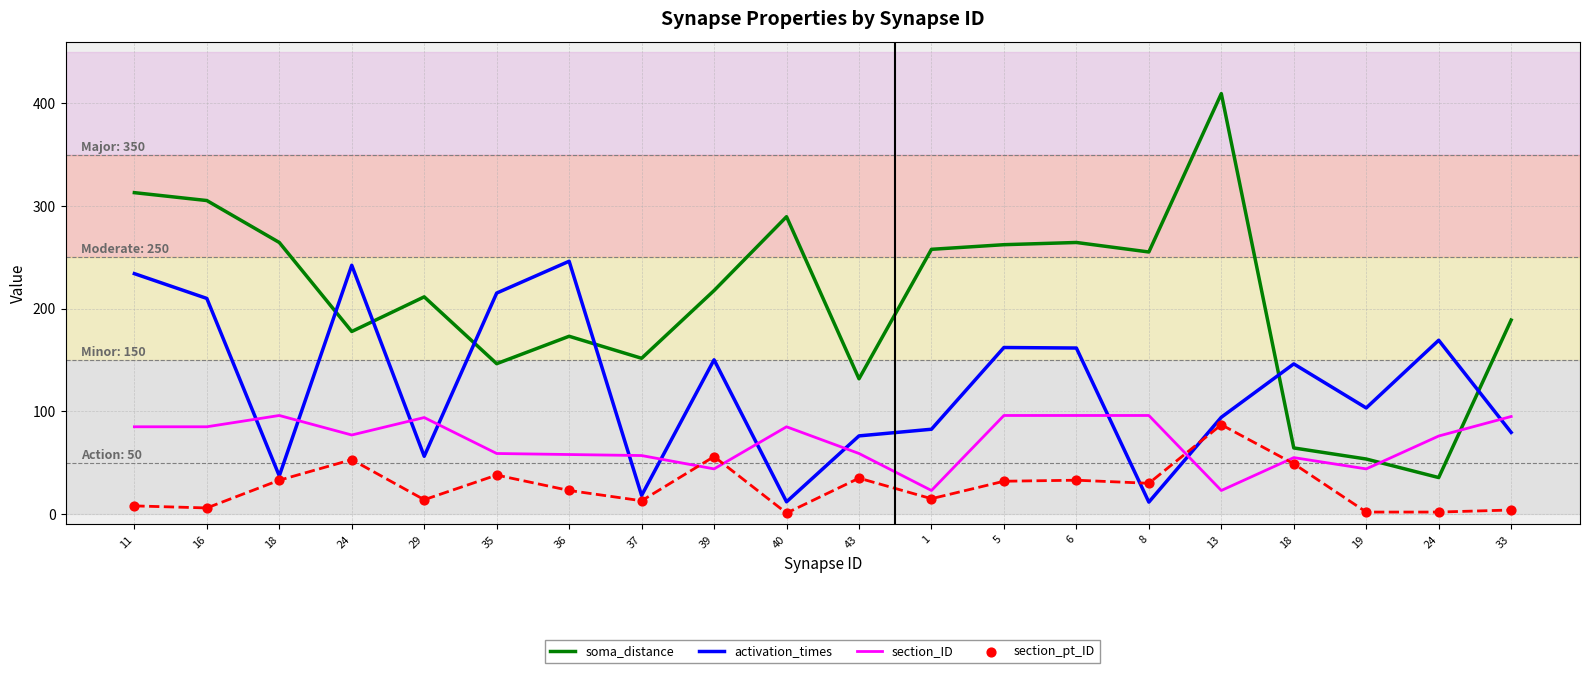

Which series contains the highest Y value?

soma_distance